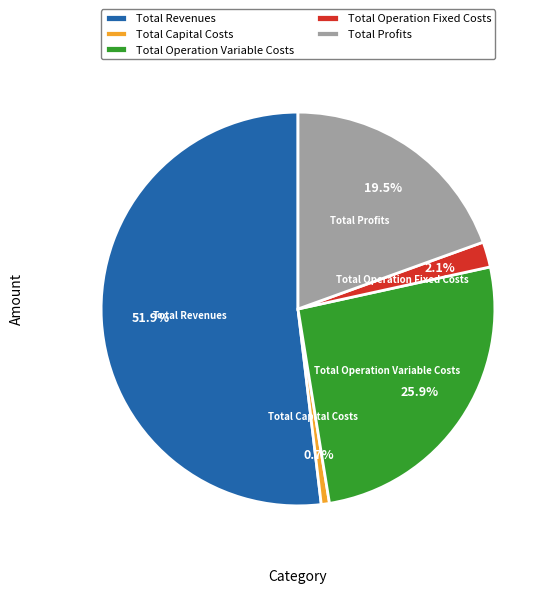

To the nearest percent, what is the difference between the Total Revenues and Total Profits slice percentages?

32%